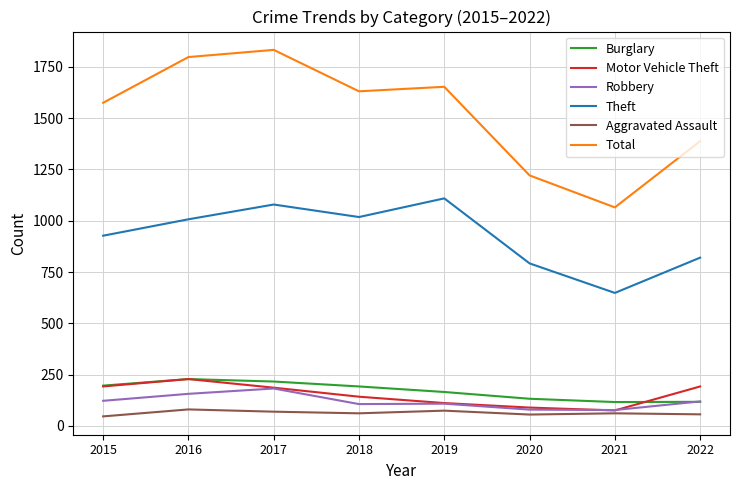

What is the approximate value of Motor Vehicle Theft at 2016?

228